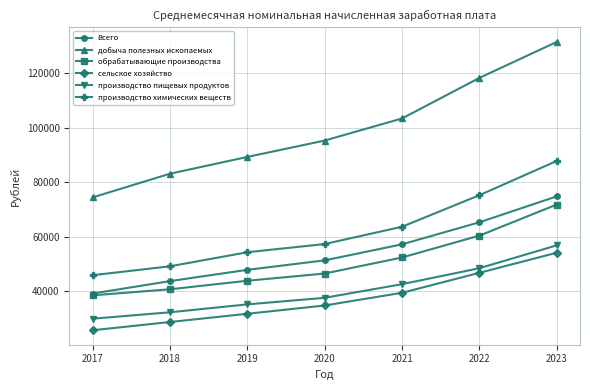

Is this an area chart (filled region under the line)?

No